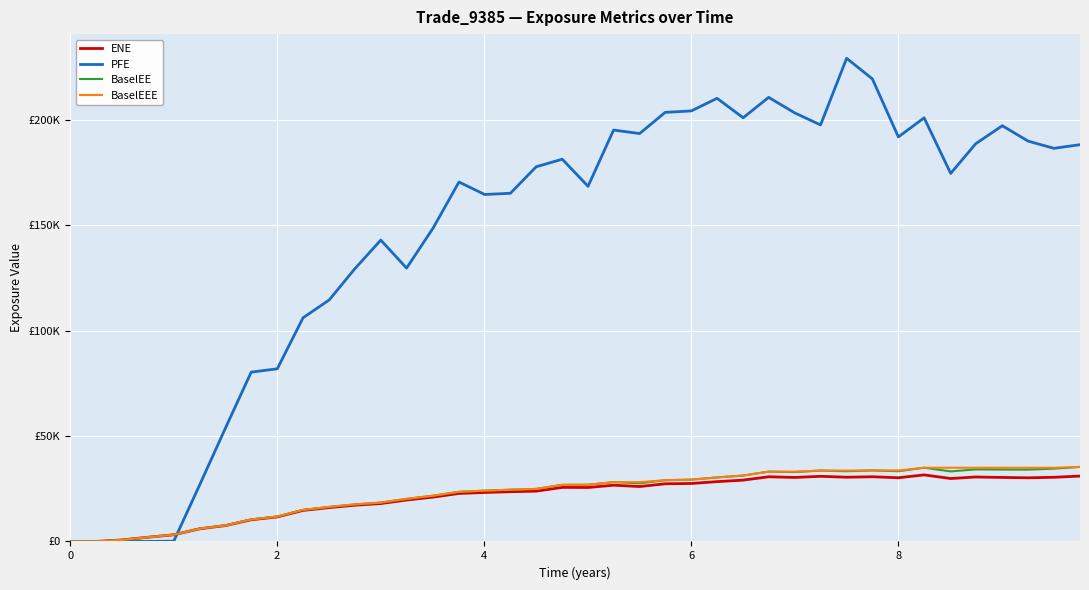

Reading left to right, list all the values displayed in this chart.

ENE: 0.0	0.0	731.0	1984.4	3173.7	6012.0	7558.0	10289.3	11649.8	14734.4	16067.4	17192.6	17994.4	19661.1	21059.7	22786.1	23250.4	23610.1	23882.4	25651.2	25610.1	26690.0	26063.9	27366.1	27513.2	28386.7	29100.8	30698.9	30378.8	30914.2	30483.9	30704.1	30231.0	31586.3	29871.5	30590.0	30377.2	30210.1	30454.7	31031.7
PFE: 0.0	0.0	0.0	0.0	142.2	26762.6	54046.8	80354.2	81934.7	106160.0	114598.0	129337.0	143020.0	129717.0	148813.0	170582.0	164659.0	165236.0	177804.0	181403.0	168549.0	195234.0	193579.0	203630.0	204309.0	210299.0	201071.0	210748.0	203379.0	197670.0	229303.0	219509.0	191975.0	201039.0	174654.0	188730.0	197281.0	189991.0	186567.0	188298.0
BaselEE: 0.0	0.0	733.4	1994.5	3195.7	6065.2	7640.8	10423.4	11826.4	14993.6	16390.1	17580.0	18444.8	20210.1	21711.2	23557.6	24105.8	24560.4	24926.7	26863.3	26909.9	28146.1	27587.6	29070.8	29335.3	30388.4	31279.9	33129.2	32917.4	33641.9	33318.2	33703.7	33329.1	34983.7	33242.3	34193.9	34118.0	34096.5	34540.9	35369.5
BaselEEE: 0.0	0.0	733.4	1994.5	3195.7	6065.2	7640.8	10423.4	11826.4	14993.6	16390.1	17580.0	18444.8	20210.1	21711.2	23557.6	24105.8	24560.4	24926.7	26863.3	26909.9	28146.1	28146.1	29070.8	29335.3	30388.4	31279.9	33129.2	33129.2	33641.9	33641.9	33703.7	33703.7	34983.7	34983.7	34983.7	34983.7	34983.7	34983.7	35369.5